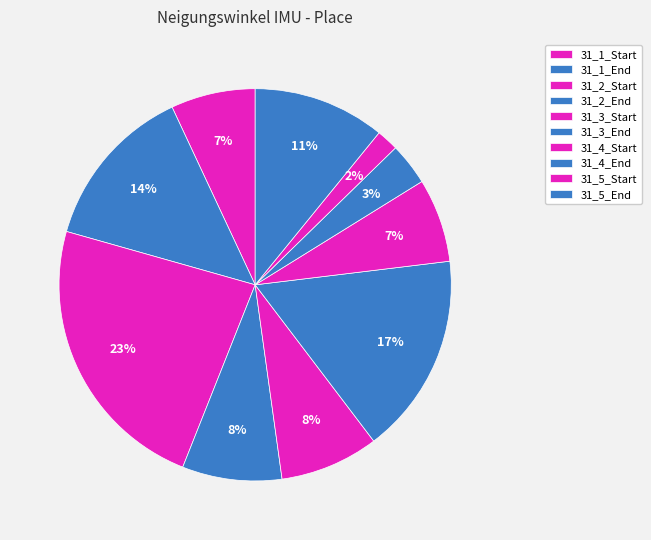

What percentage is the 31_1_End slice, to the nearest percent?

14%